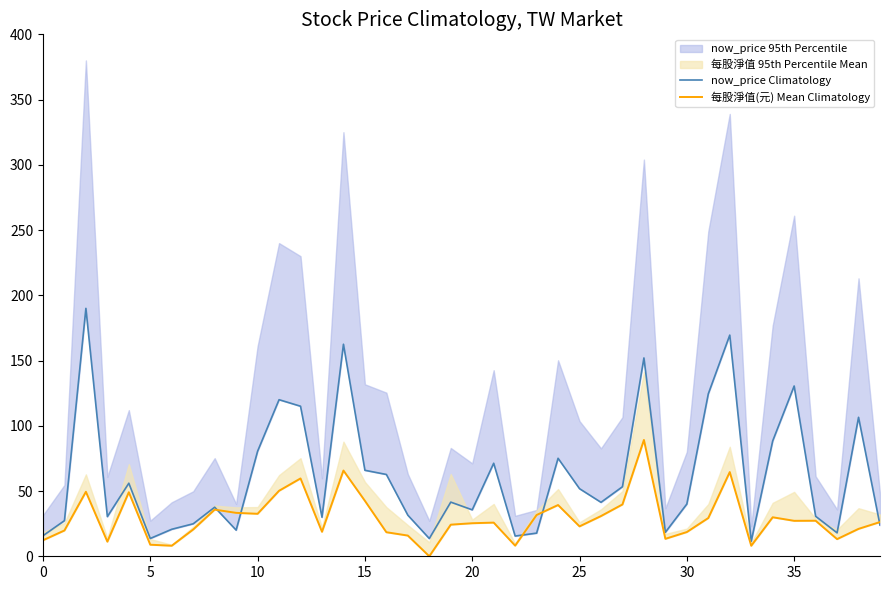

At 14, list the series in order from smallest to largest.

每股淨值(元) Mean Climatology, now_price Climatology